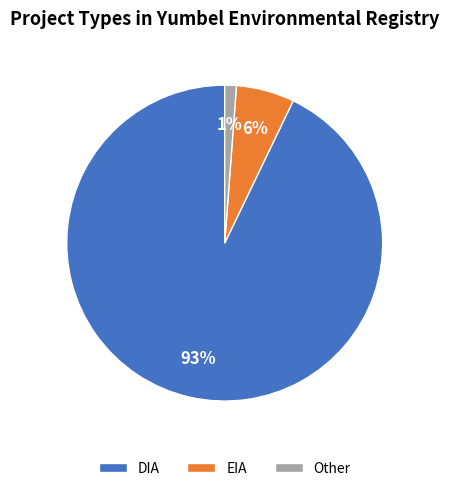

Count the number of slices in the pie.

3